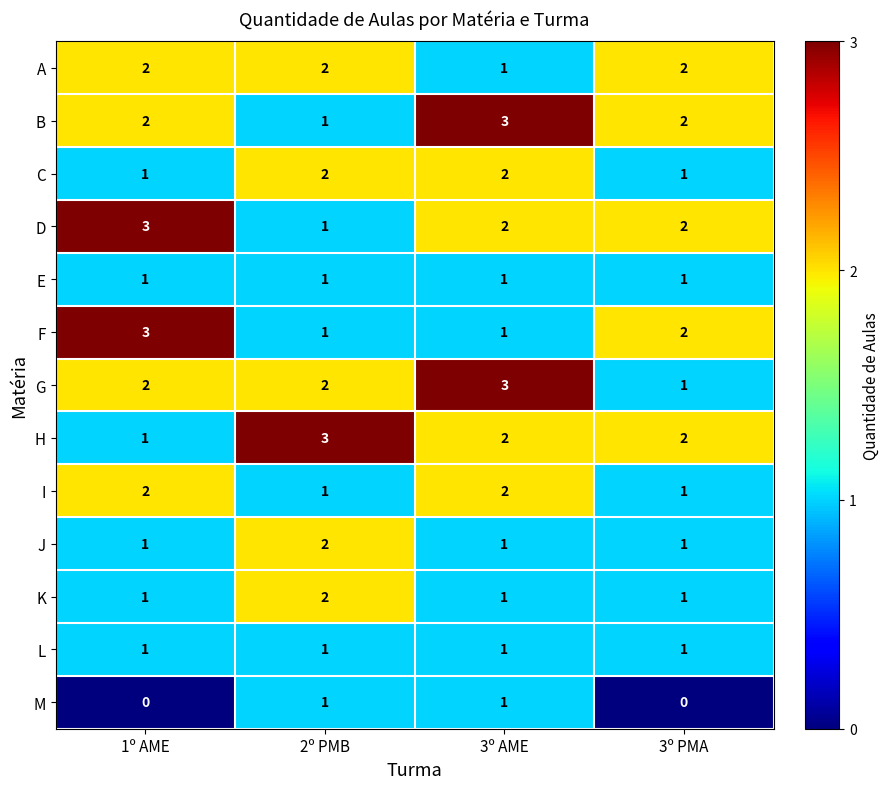

What is the total value across all series at 3º AME?

21